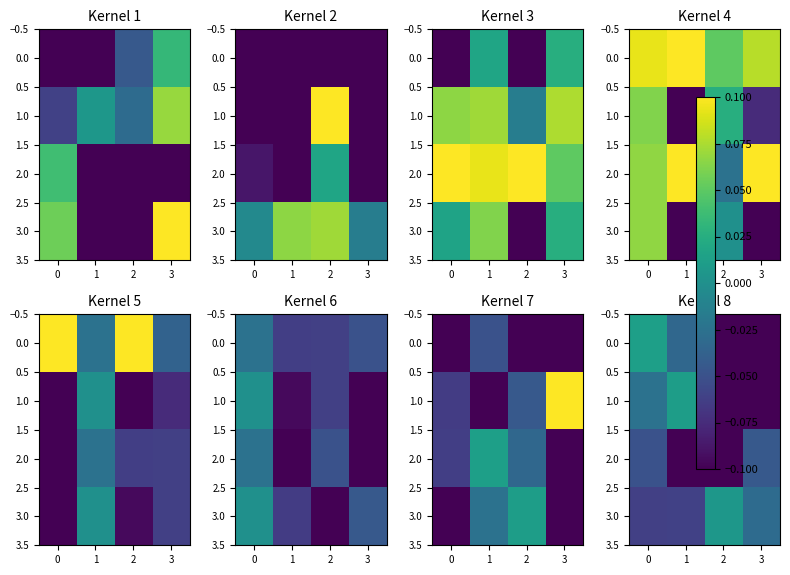

How many 0.0 values are between 0 and 1?

1